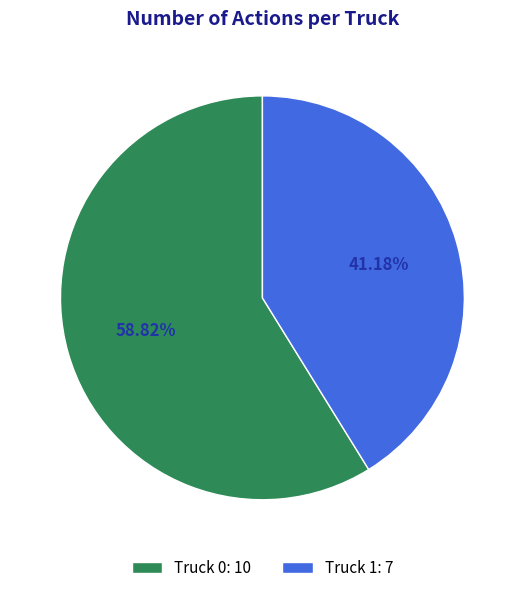

To the nearest percent, what percentage of the pie is Truck 0?

59%